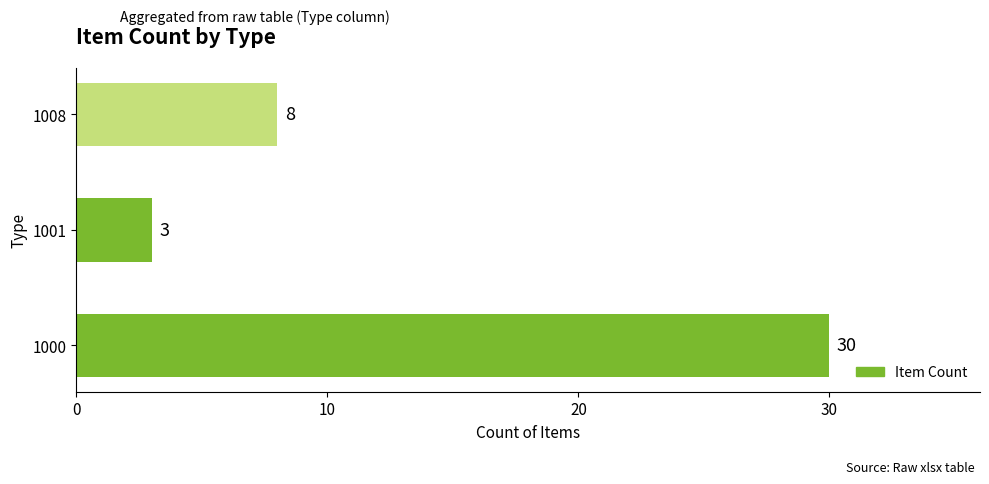

List the labels in order of value, largest first.

1000, 1008, 1001